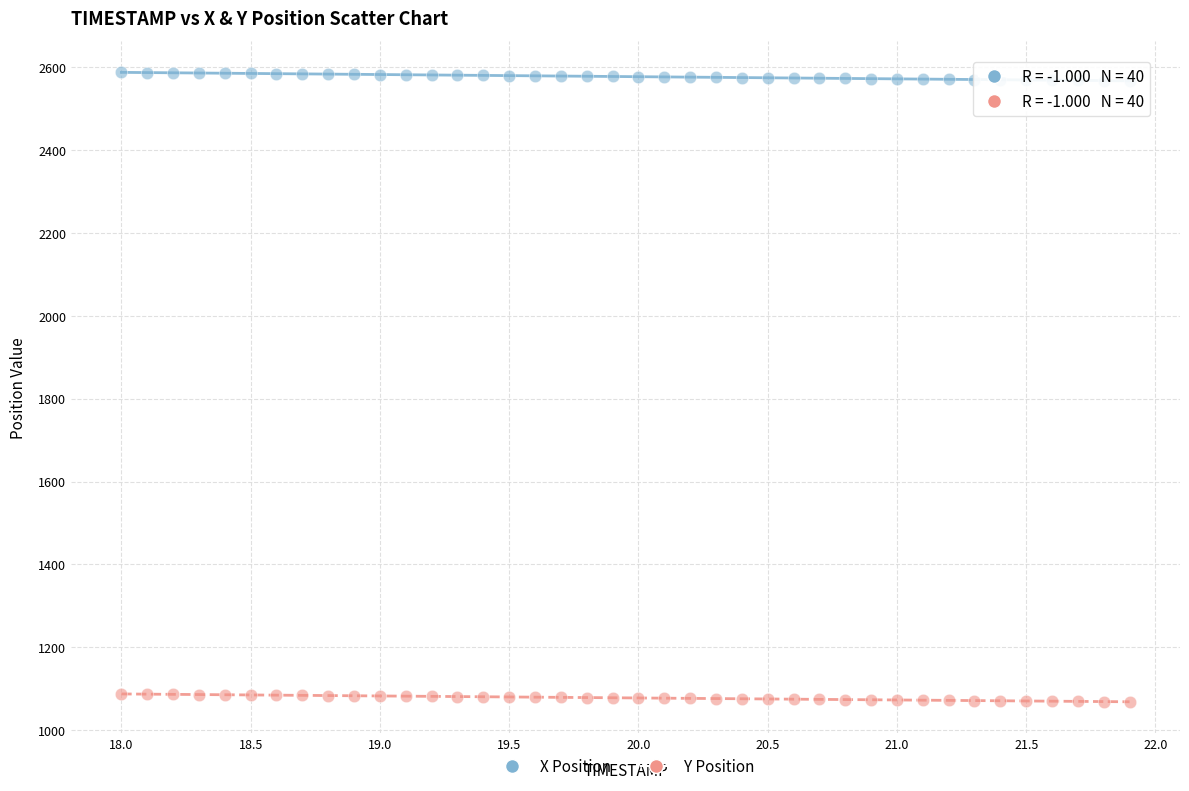

Across all data points, what is the range of X values (max minus min)?

3.9